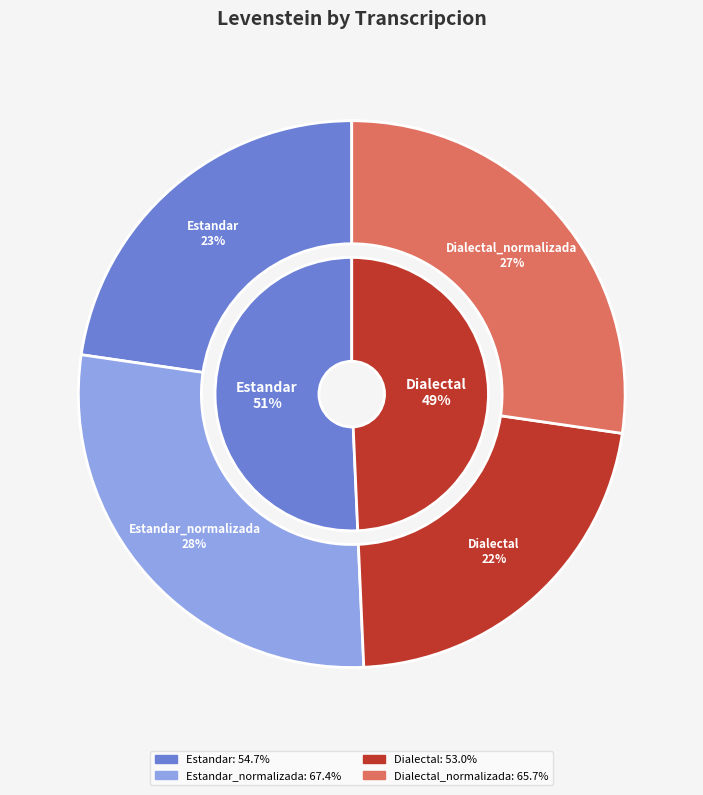

What percentage is the Estandar_normalizada slice, to the nearest percent?

28%